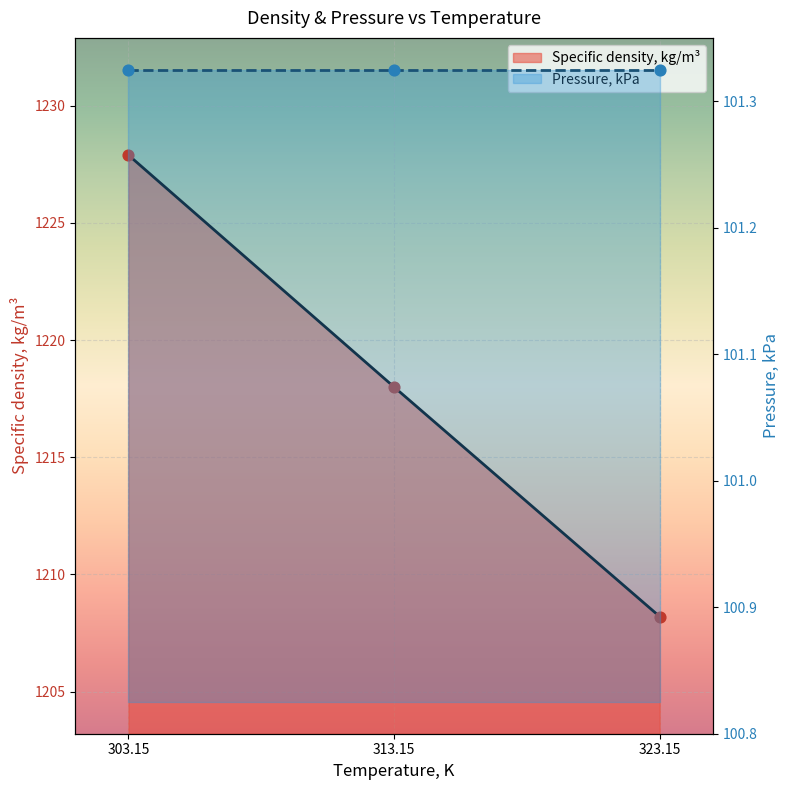

Between 303.15 and 323.15, which is larger?

303.15